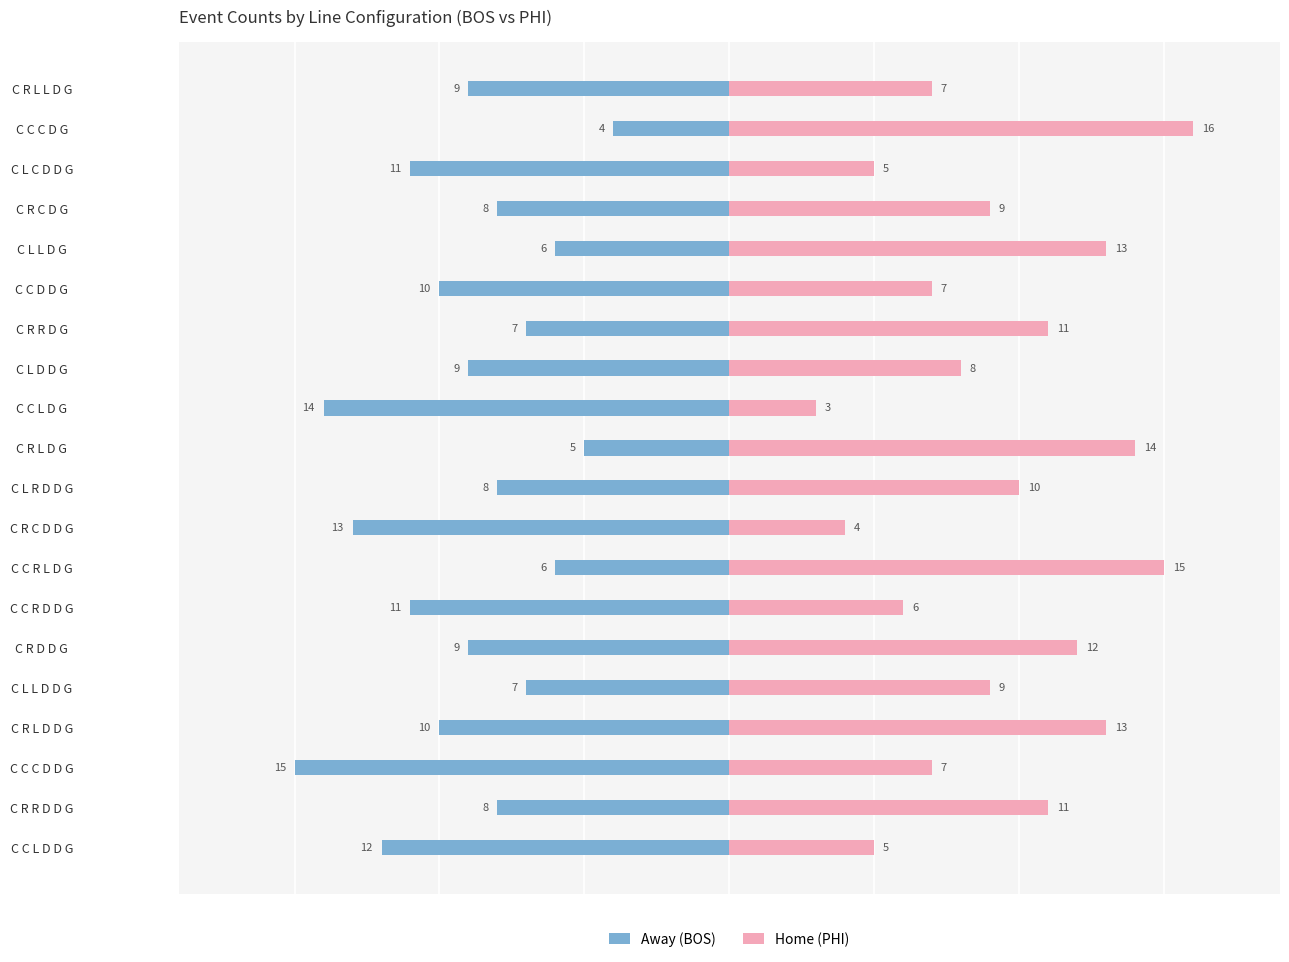

How many categories are shown in the chart?

20